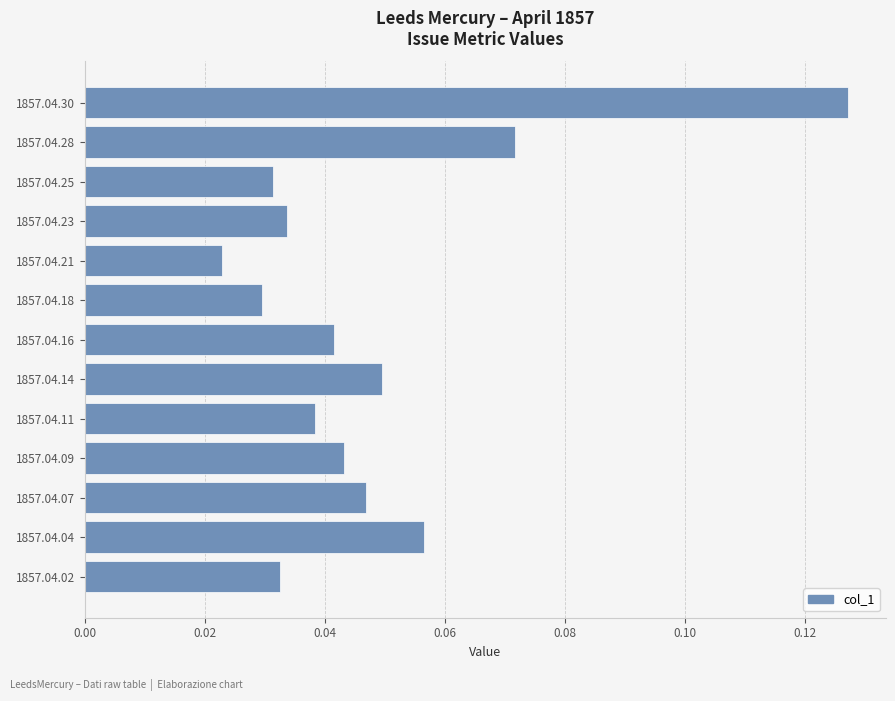

Rank the categories by value from highest to lowest.

1857.04.30, 1857.04.28, 1857.04.04, 1857.04.14, 1857.04.07, 1857.04.09, 1857.04.16, 1857.04.11, 1857.04.23, 1857.04.02, 1857.04.25, 1857.04.18, 1857.04.21